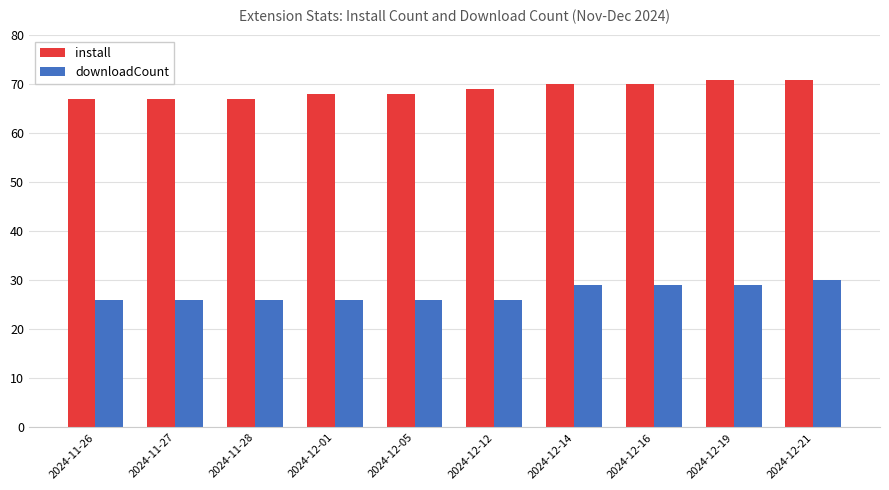

What is the total value across all series at 2024-11-26?

93